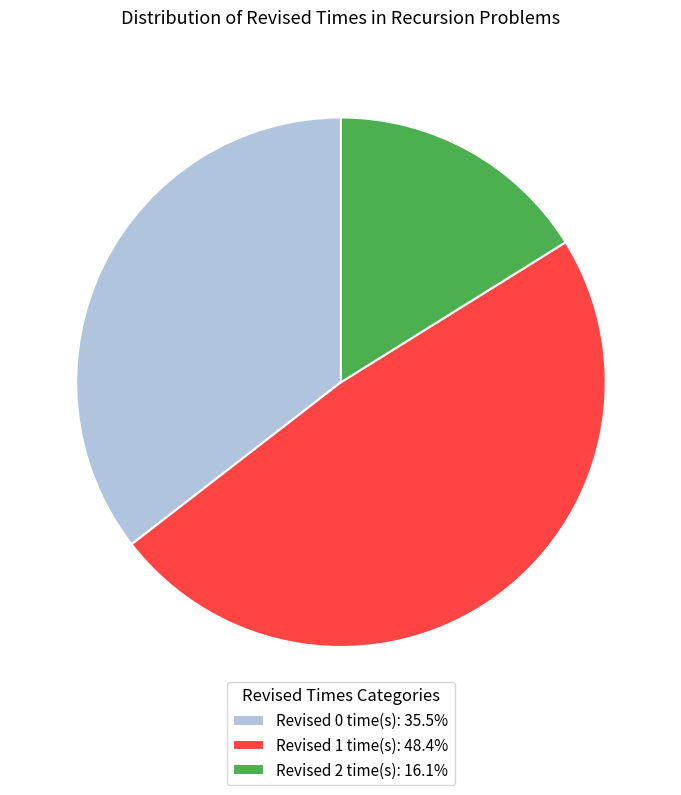

Is the sum of Revised 0 time(s): 35.5% and Revised 1 time(s): 48.4% greater than half?

Yes